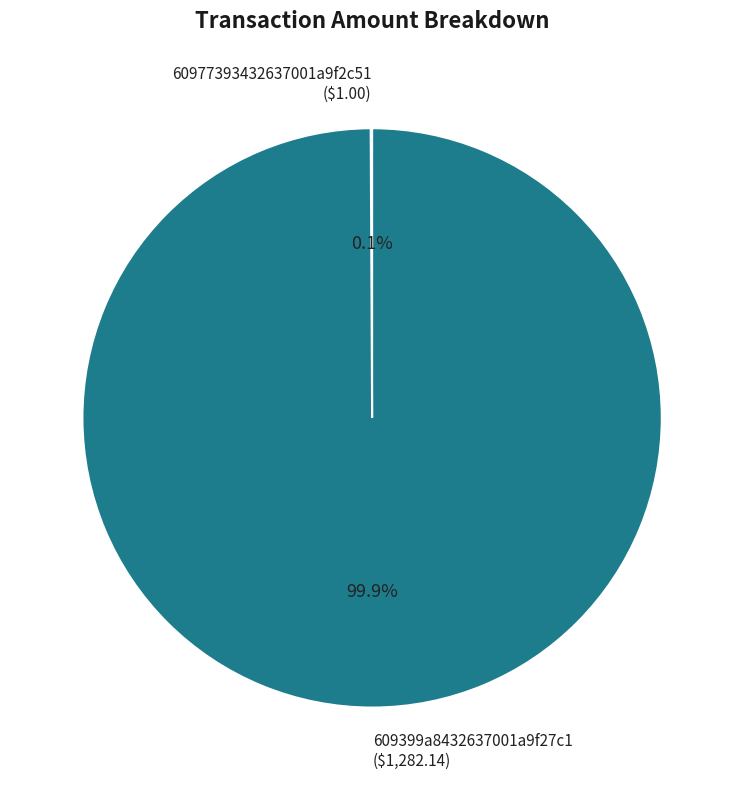

Which slice represents more than half of the pie?

609399a8432637001a9f27c1